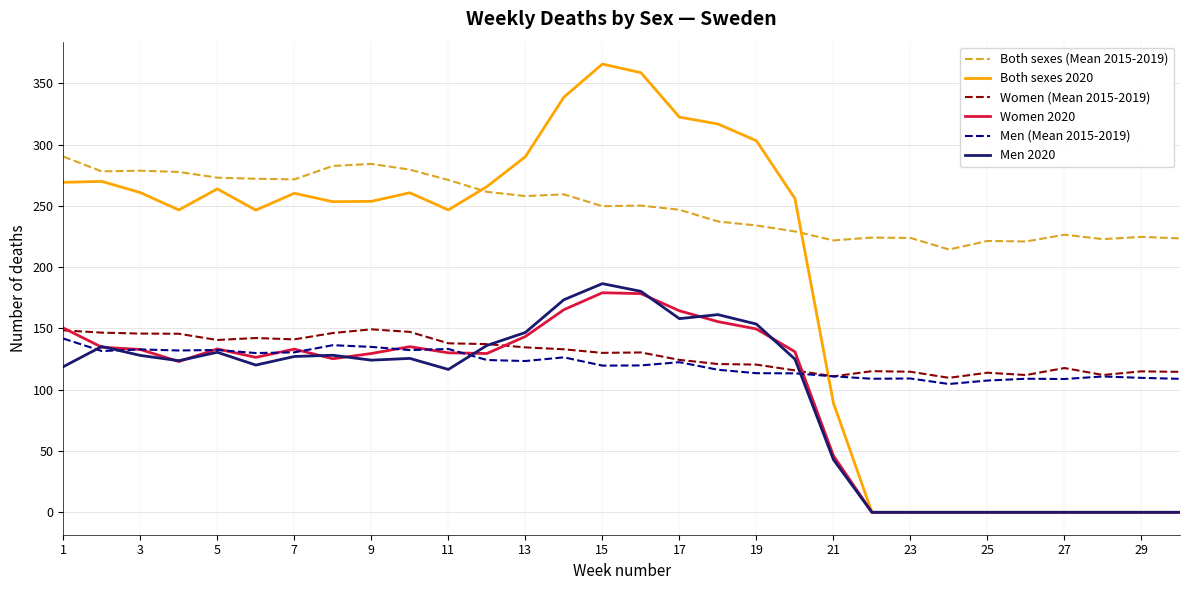

Count the number of data series in this chart.

6